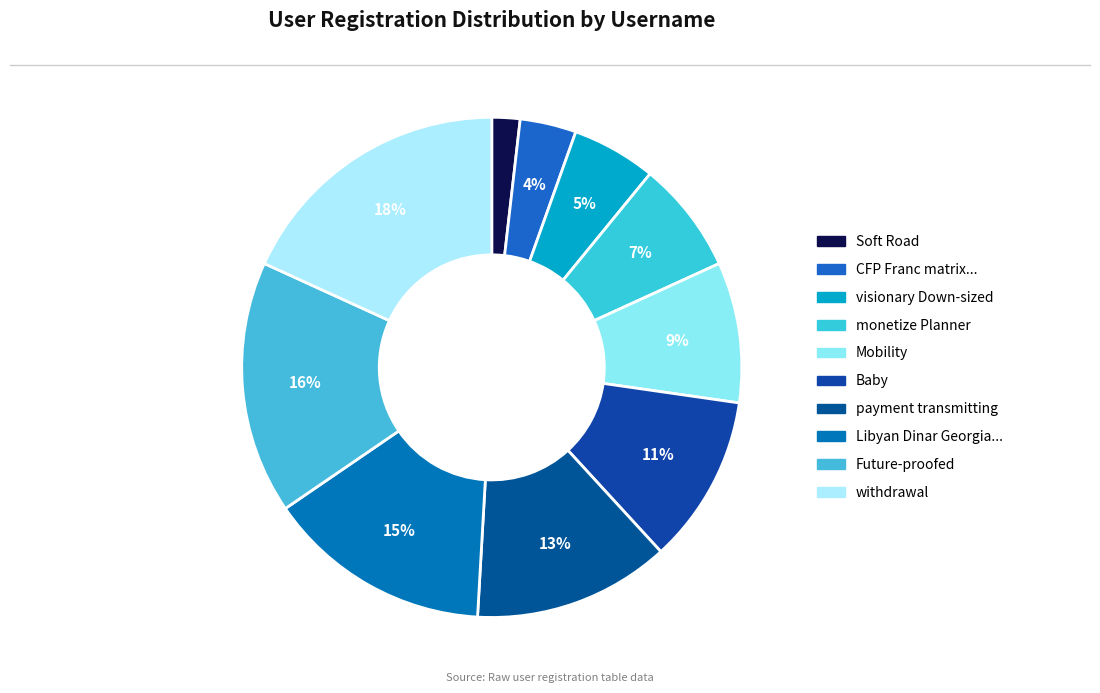

The Mobility slice represents 2% of the pie. True or false?

False